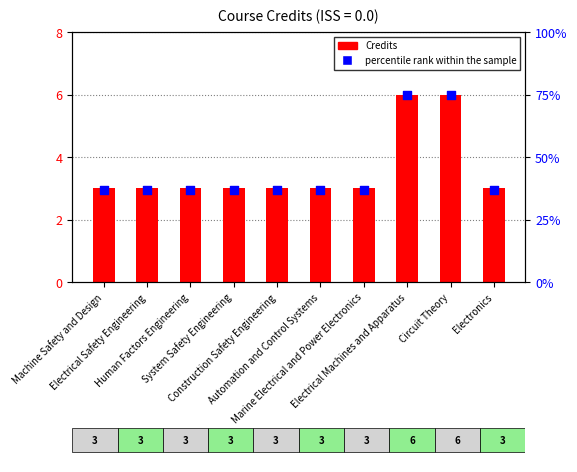

At which category is the sum across all series the highest?

Electrical Machines and Apparatus